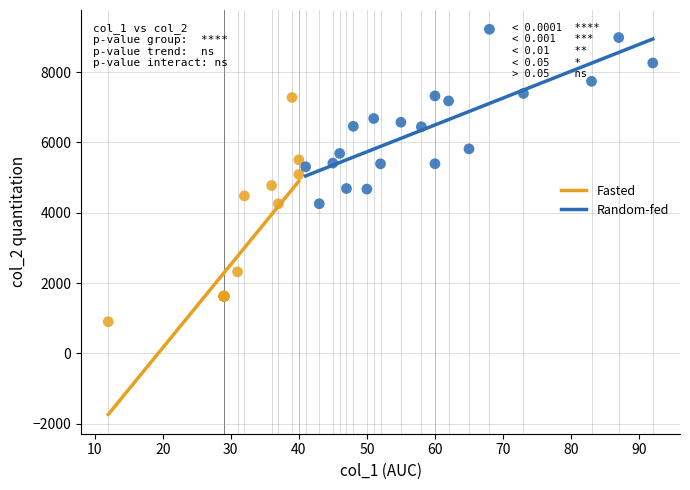

Which series has the widest spread of Y values?

Fasted